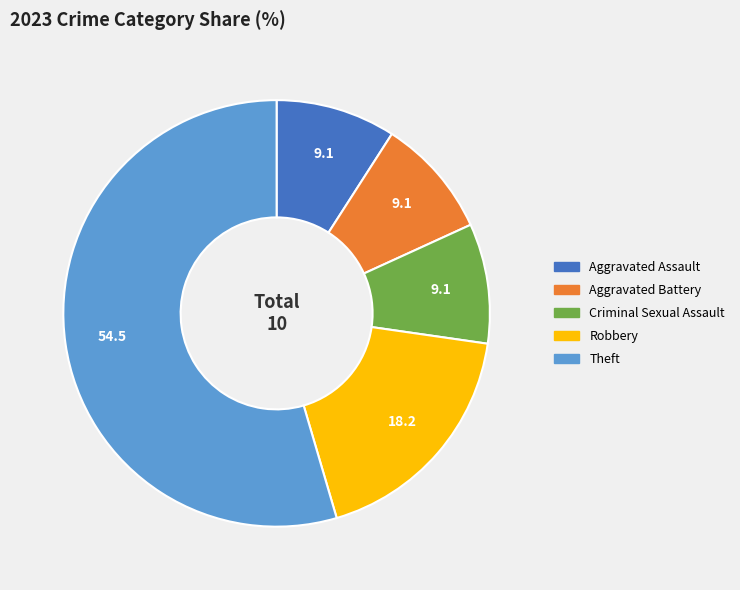

True or false: Robbery accounts for 18% of the total.

True